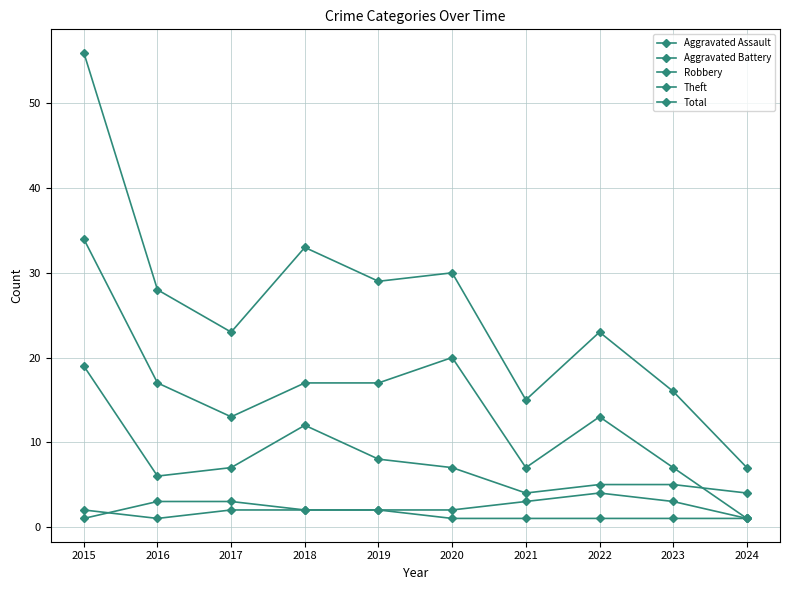

Reading left to right, list all the values displayed in this chart.

Aggravated Assault: 2015=2	2016=1	2017=2	2018=2	2019=2	2020=1	2021=1	2022=1	2023=1	2024=1
Aggravated Battery: 2015=1	2016=3	2017=3	2018=2	2019=2	2020=2	2021=3	2022=4	2023=3	2024=1
Robbery: 2015=19	2016=6	2017=7	2018=12	2019=8	2020=7	2021=4	2022=5	2023=5	2024=4
Theft: 2015=34	2016=17	2017=13	2018=17	2019=17	2020=20	2021=7	2022=13	2023=7	2024=1
Total: 2015=56	2016=28	2017=23	2018=33	2019=29	2020=30	2021=15	2022=23	2023=16	2024=7